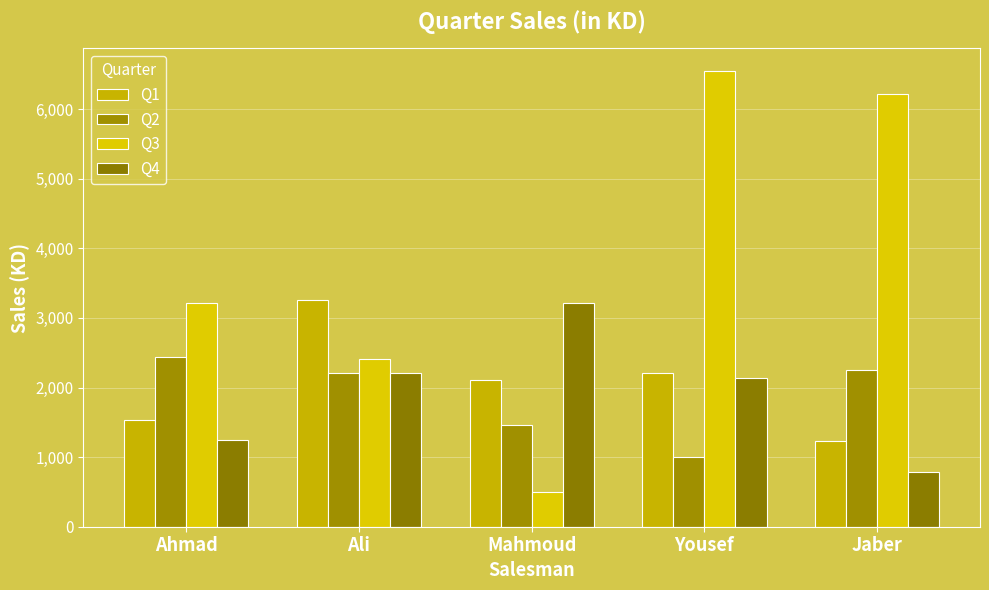

The Q4 series shows 780 at Jaber. True or false?

True